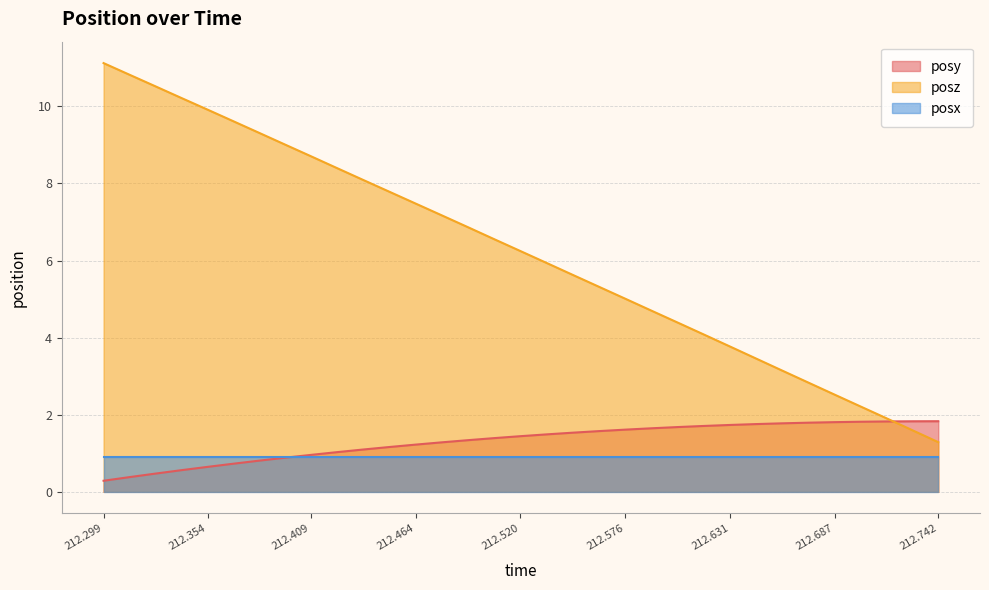

Which series changed the most between 212.4507 and 212.7003?

posz